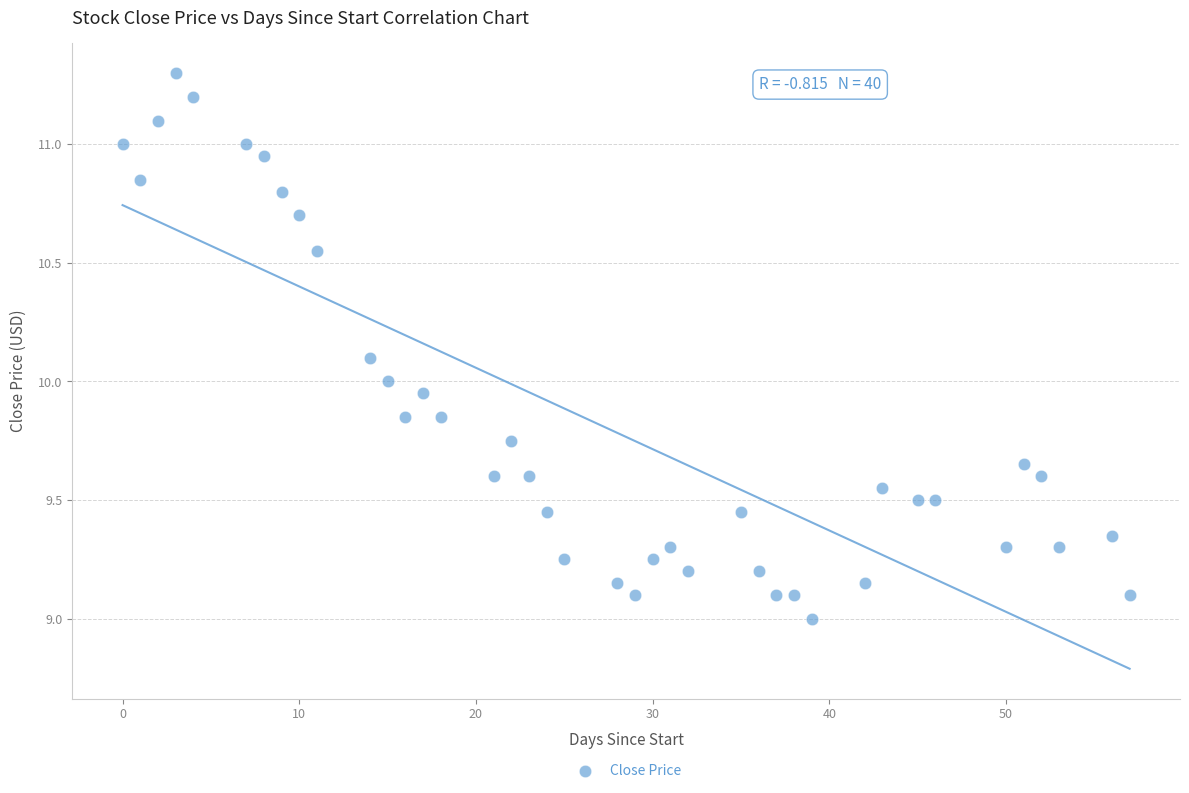

What is the range of Y values (max minus min)?

2.3